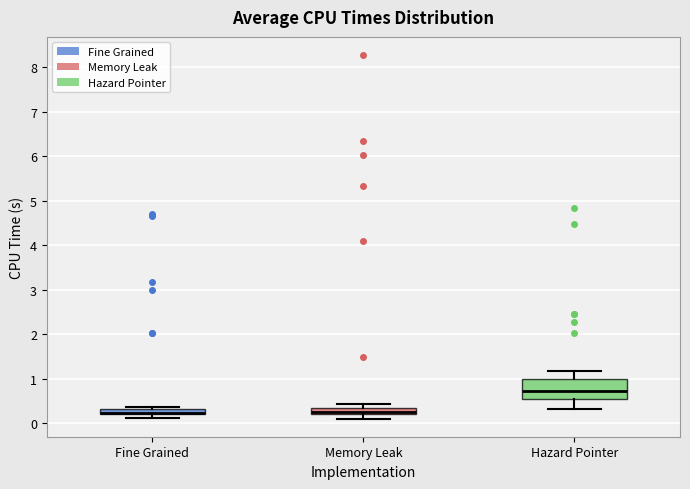

Which box is the tallest, from its lower edge to its upper edge?

Hazard Pointer